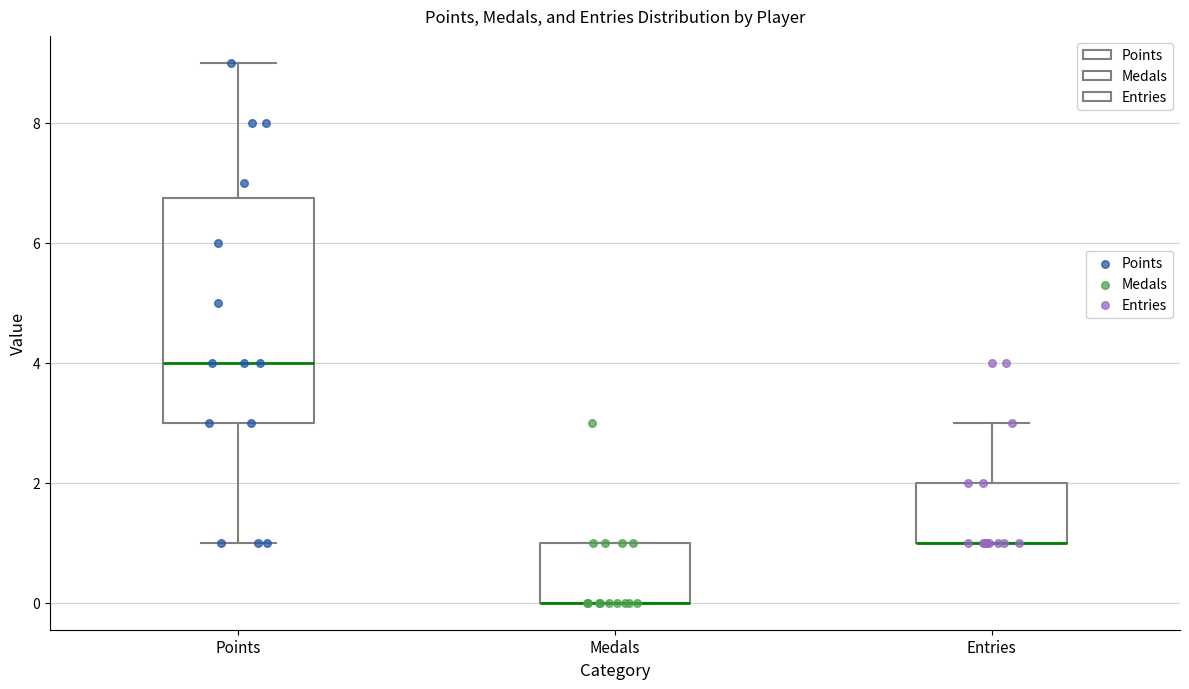

Comparing the boxes themselves (not the whiskers), which one is the tallest?

Points